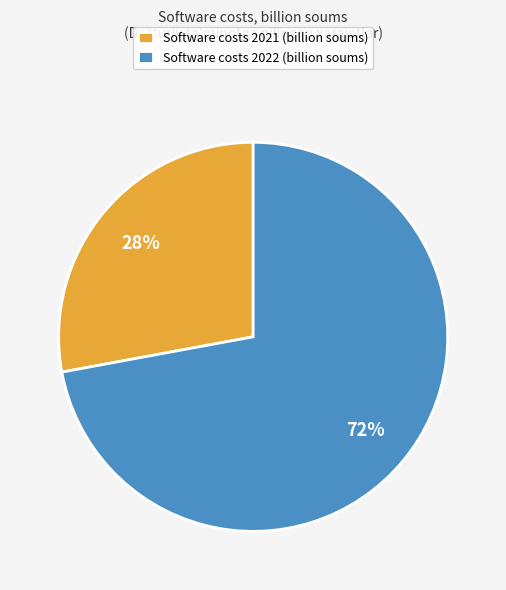

Do Software costs 2021 (billion soums) and Software costs 2022 (billion soums) together represent more than half of the pie?

Yes